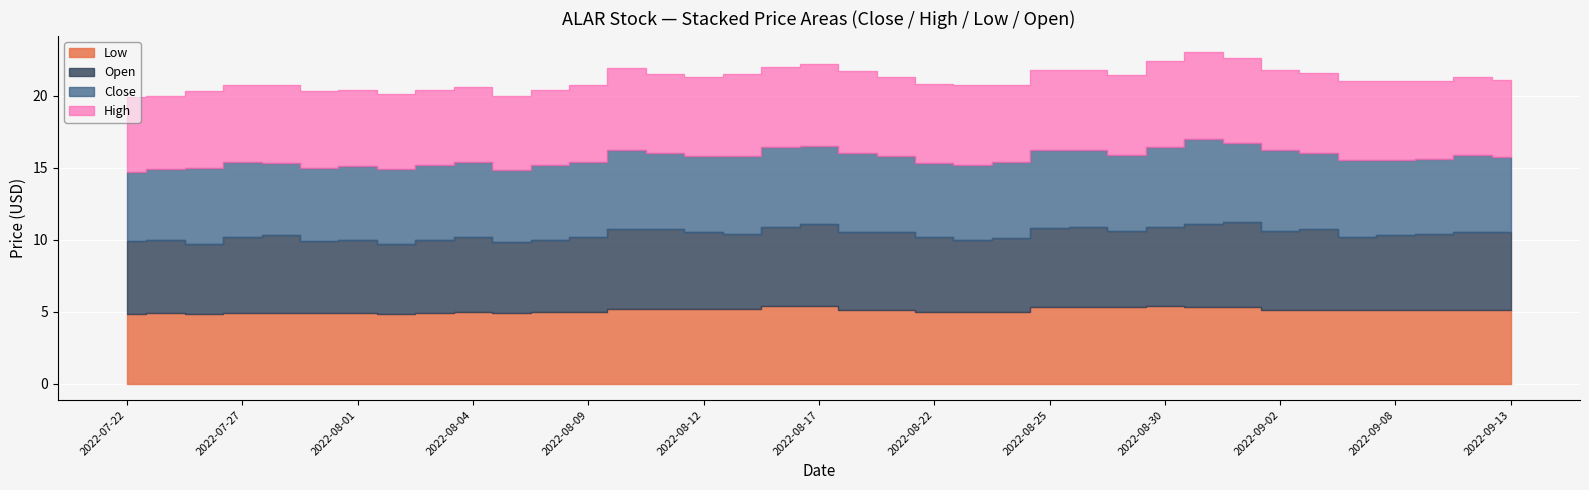

Rank the series by their maximum value, from lowest to highest.

Low, Close, Open, High